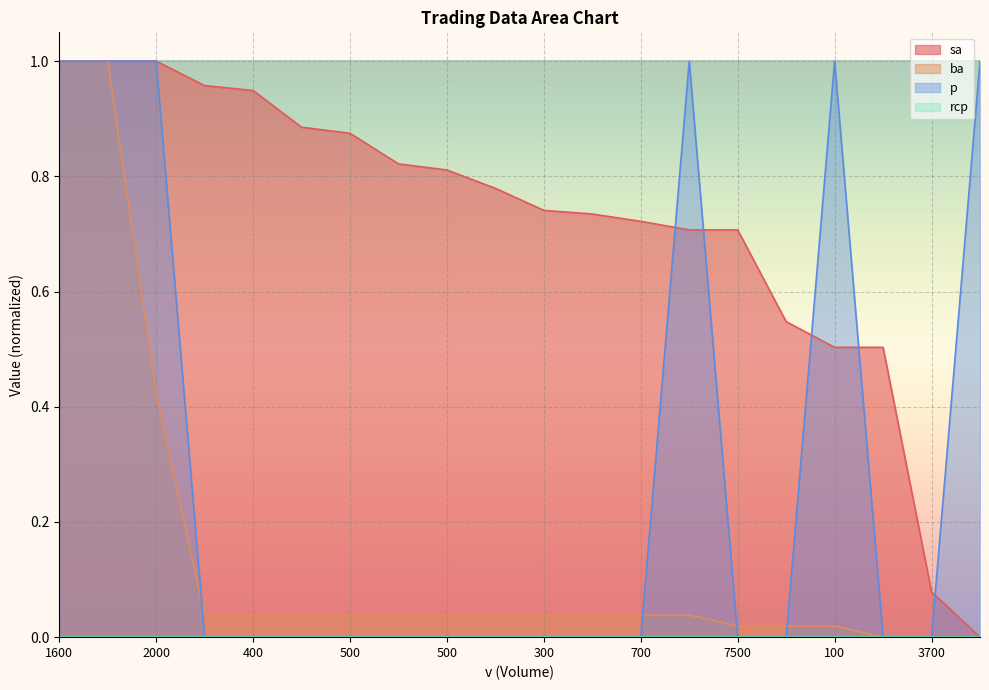

What is the label of the 5th point from the left?

400